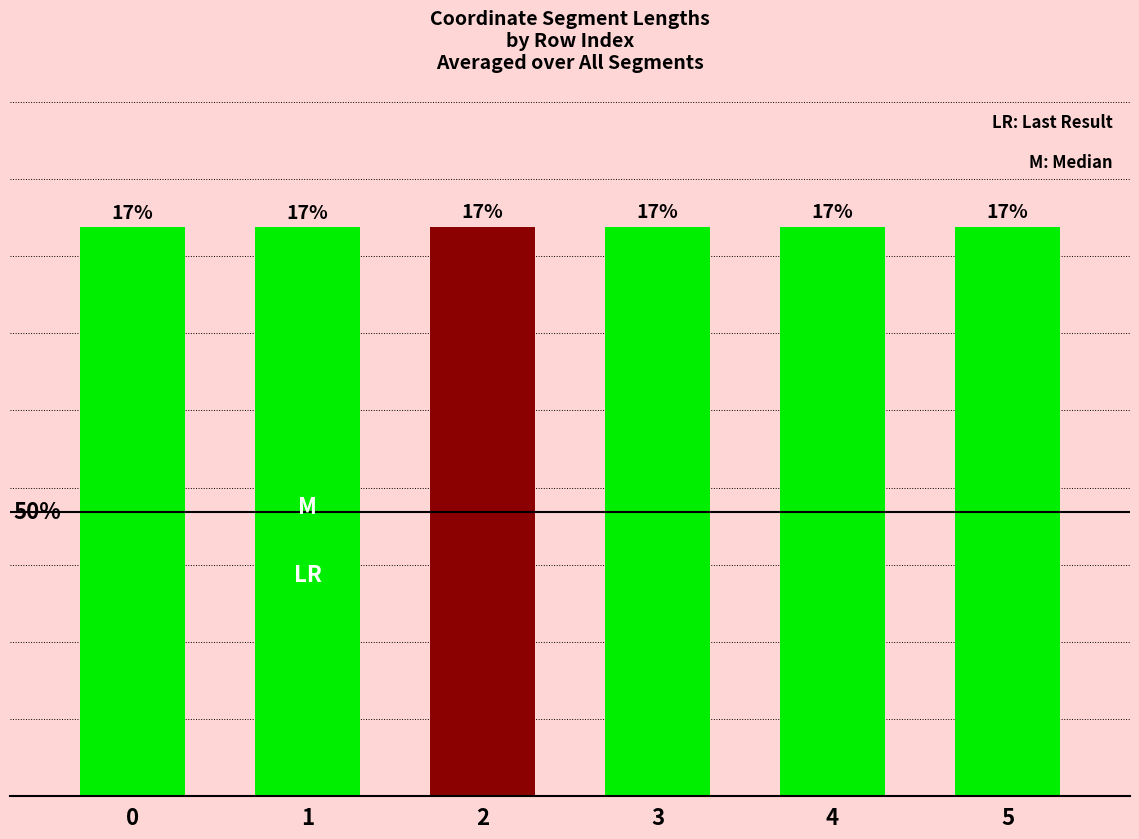

What is the value of the 6th bar from the left?

0.2